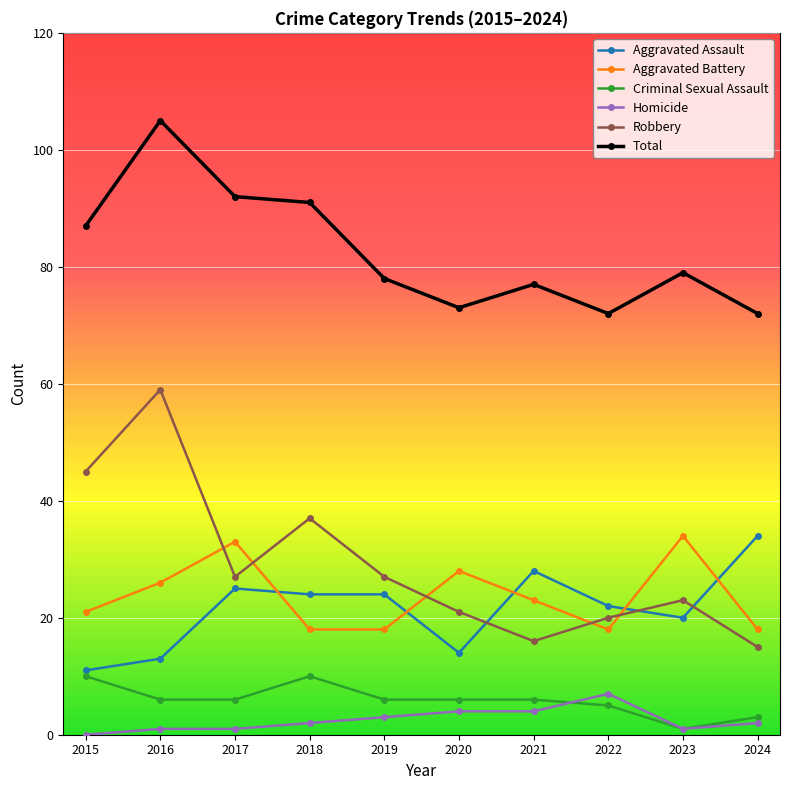

True or false: Aggravated Battery and Criminal Sexual Assault cross at least once.

False